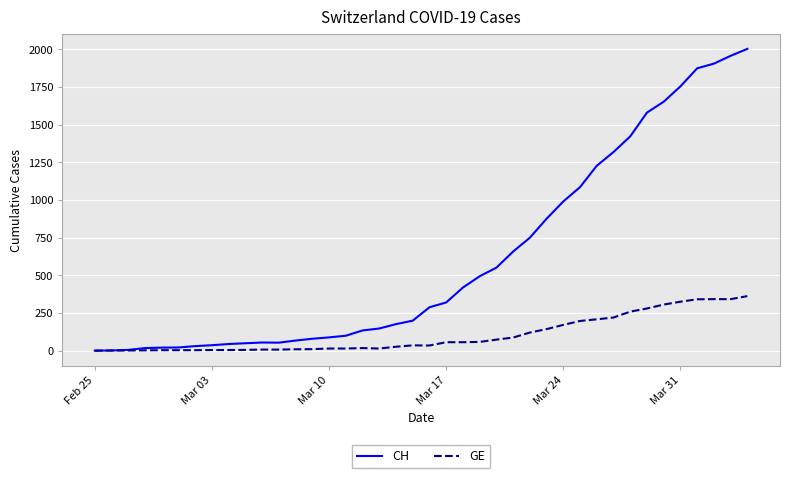

At how many categories does at least one series exceed 1672?

5